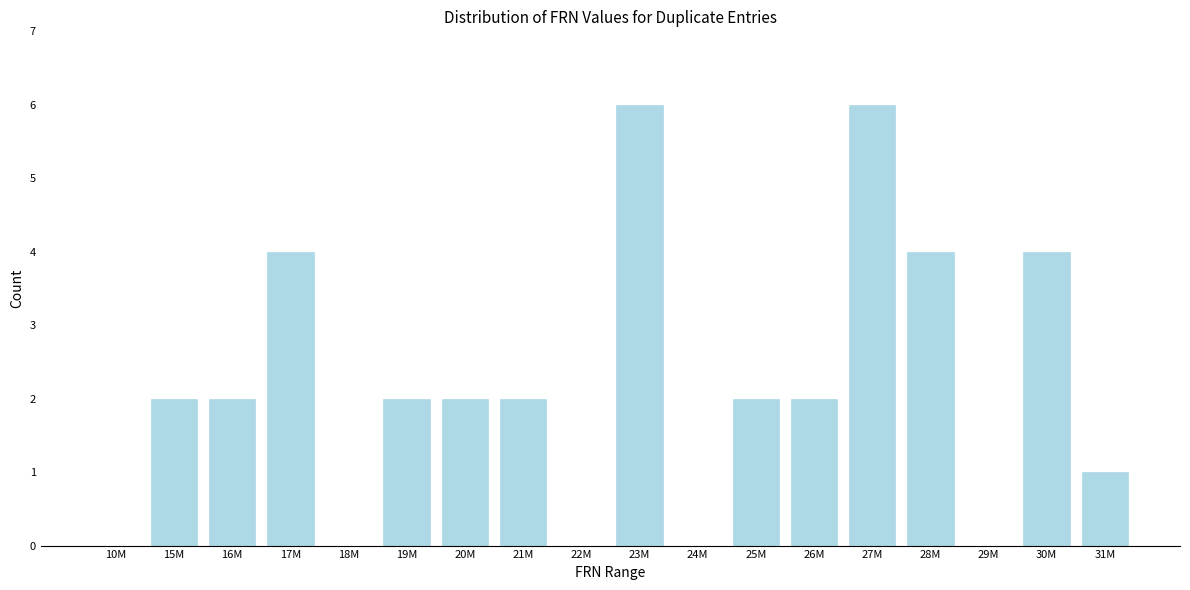

Reading left to right, what are all the values shown in this chart?

10M=0	15M=2	16M=2	17M=4	18M=0	19M=2	20M=2	21M=2	22M=0	23M=6	24M=0	25M=2	26M=2	27M=6	28M=4	29M=0	30M=4	31M=1